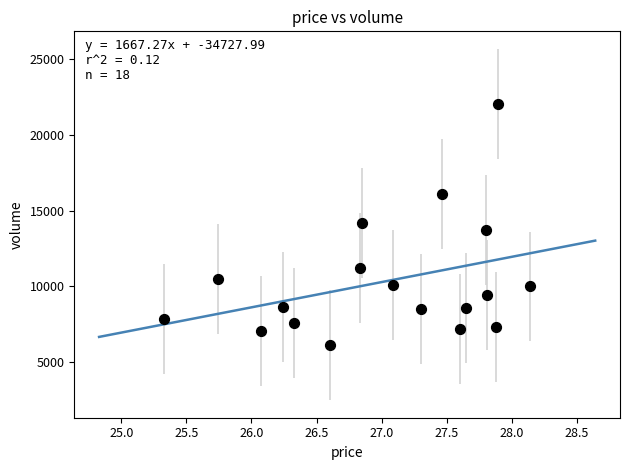

What is the range of Y values (max minus min)?

15921